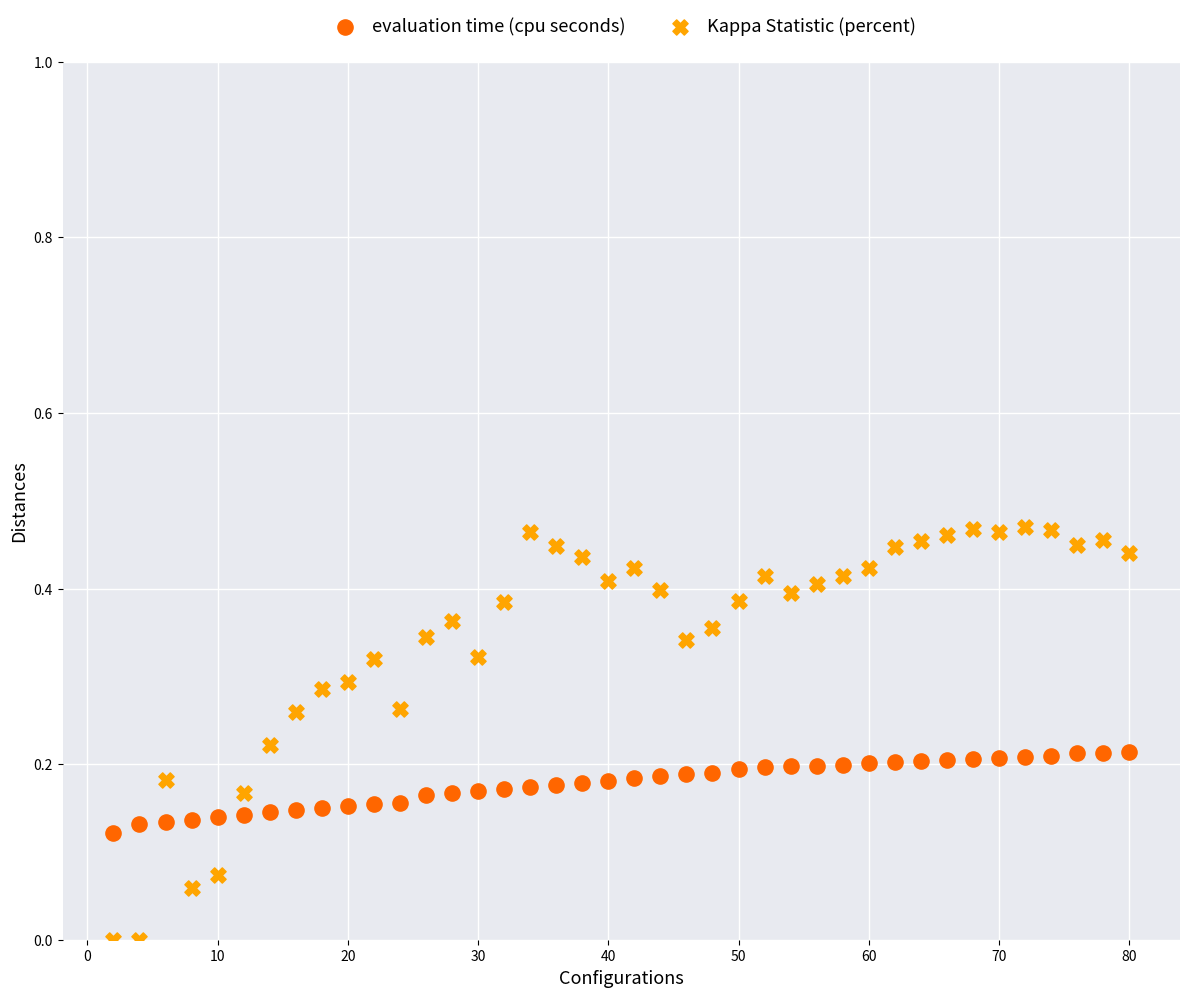

Across all data points, what is the range of X values (max minus min)?

78.0